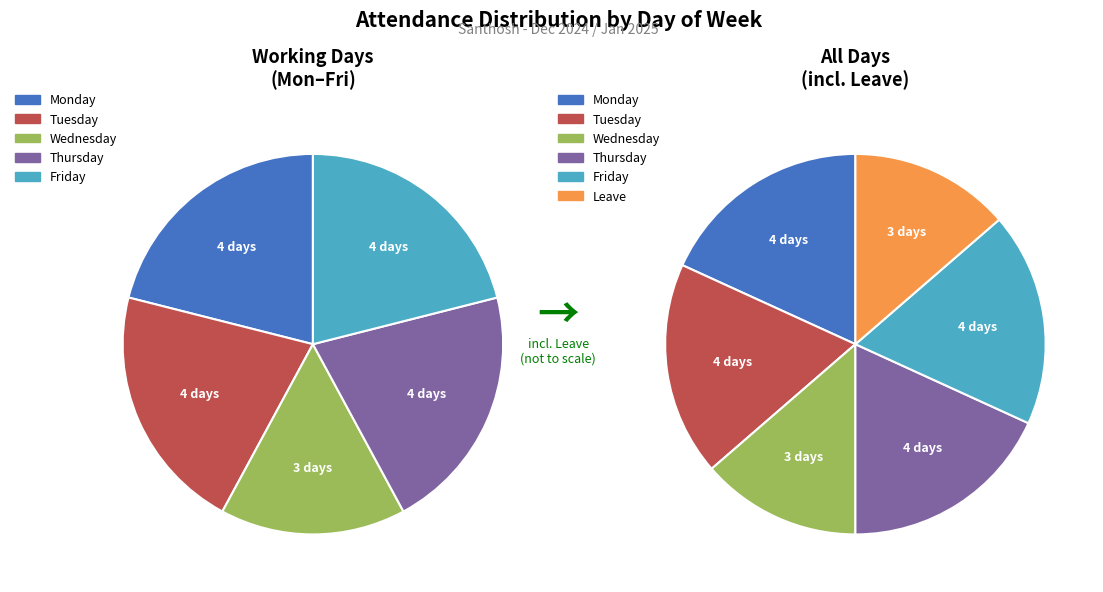

How much of the chart is everything except Wednesday?

86.4%